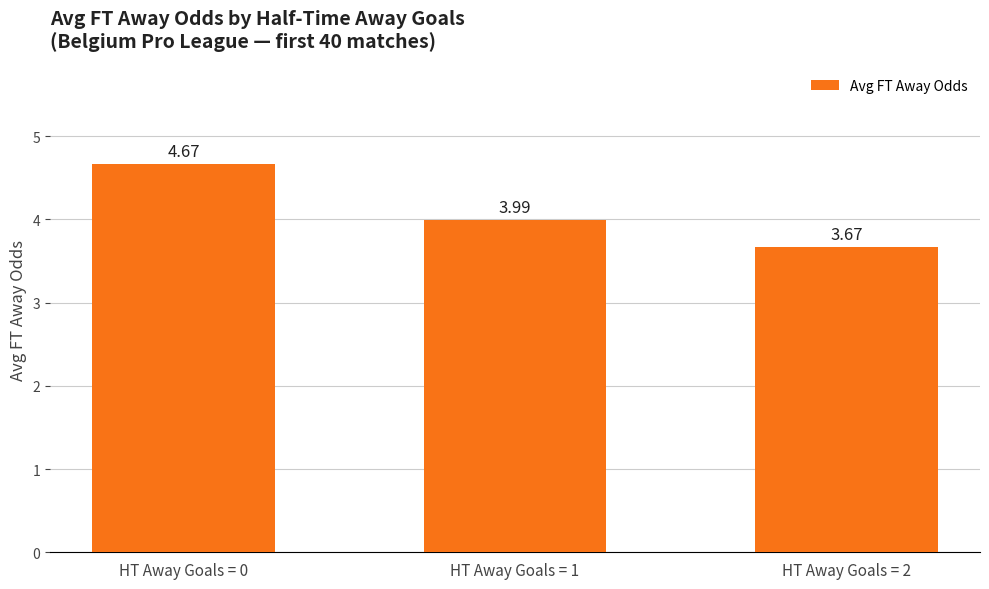

True or false: the data shows 4.0 at HT Away Goals = 1.

True